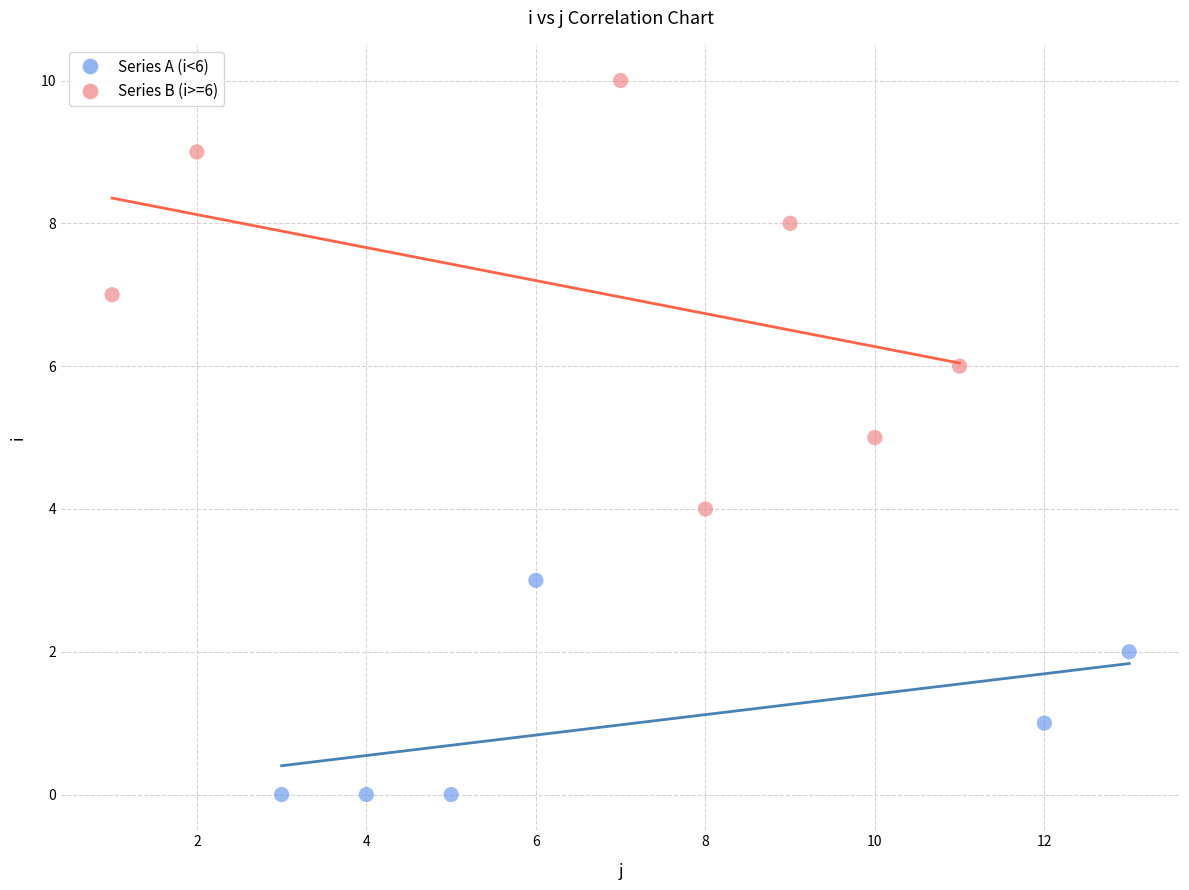

Which series contains the highest Y value?

Series B (i>=6)